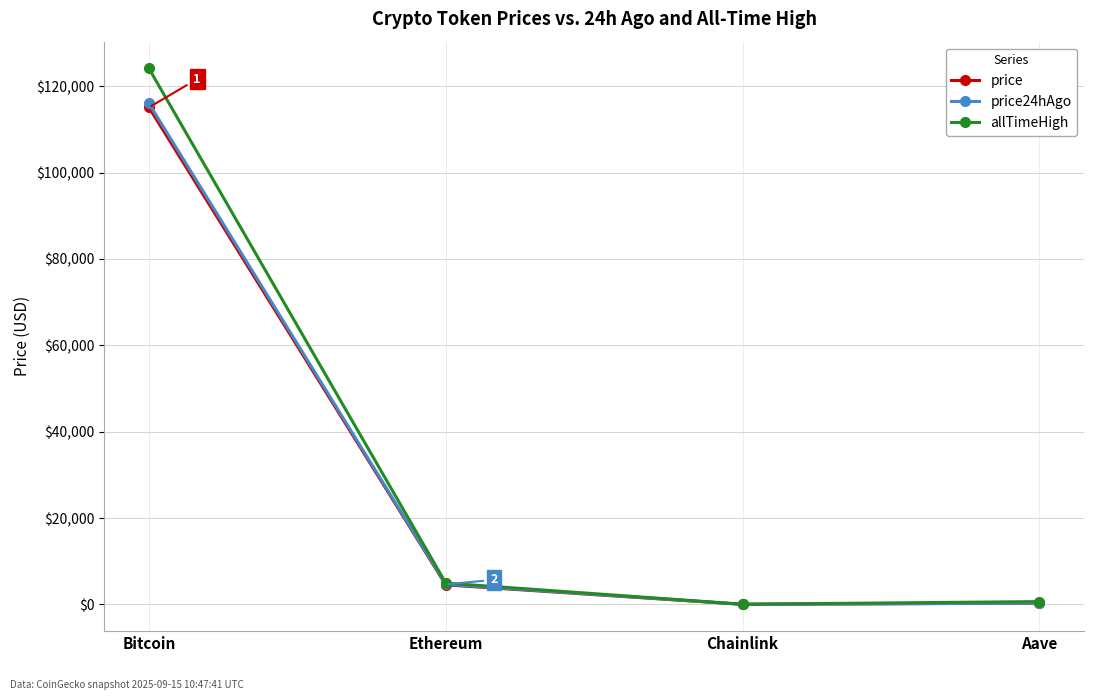

True or false: price24hAgo has more than 2 interior local peaks.

False